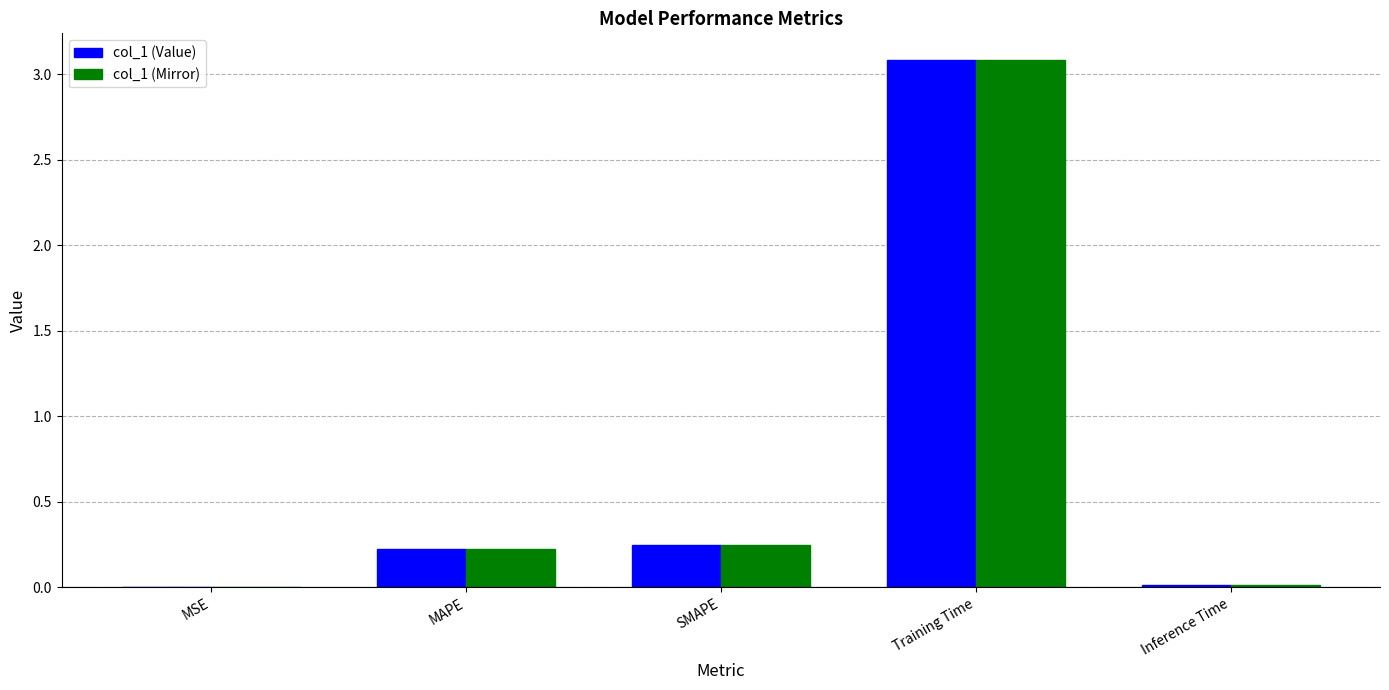

The value of col_1 (Value) at MAPE is 0.2. True or false?

True